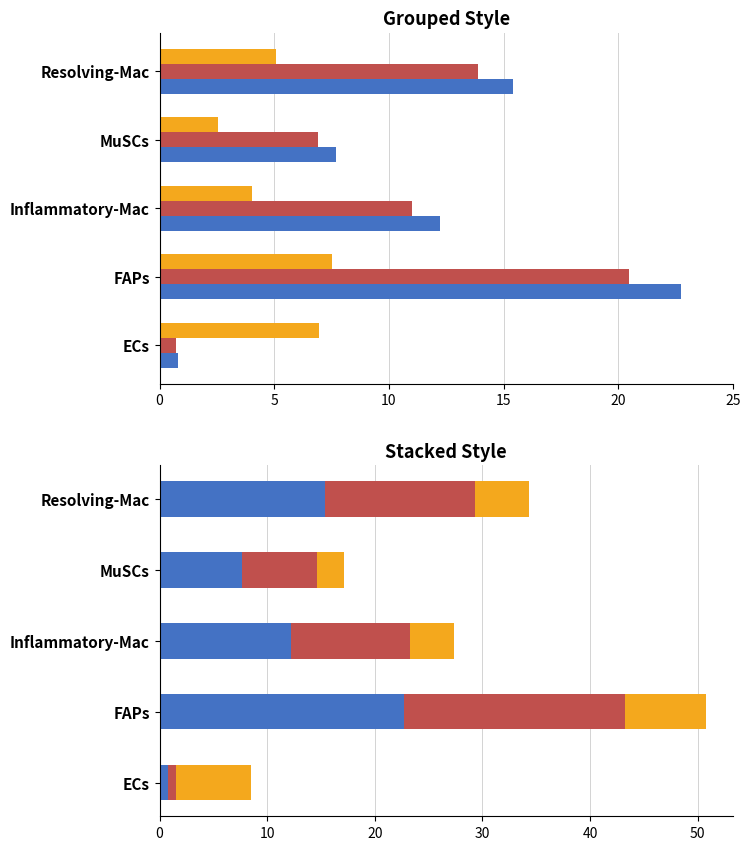

How many bars are there in total?

15